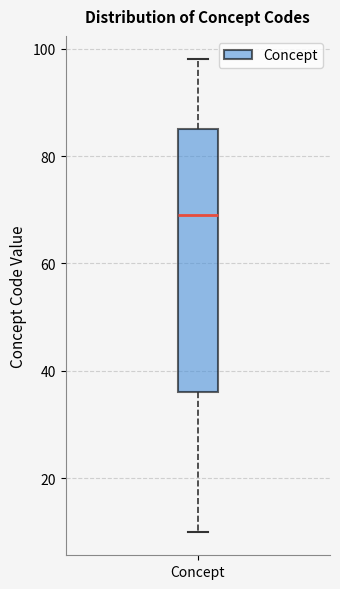

Transcribe this box plot: give where the median line is, the range the box spans, and where the two whiskers end, as read against the y-axis. The values are not printed on the chart, so give them approximately, as read against the axis.

median 70, box 36 to 86, whiskers 10 to 98